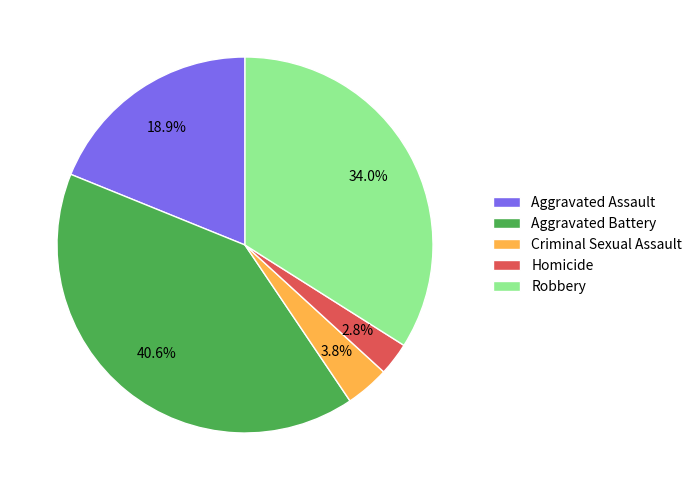

What percentage is NOT represented by Robbery?

66.0%